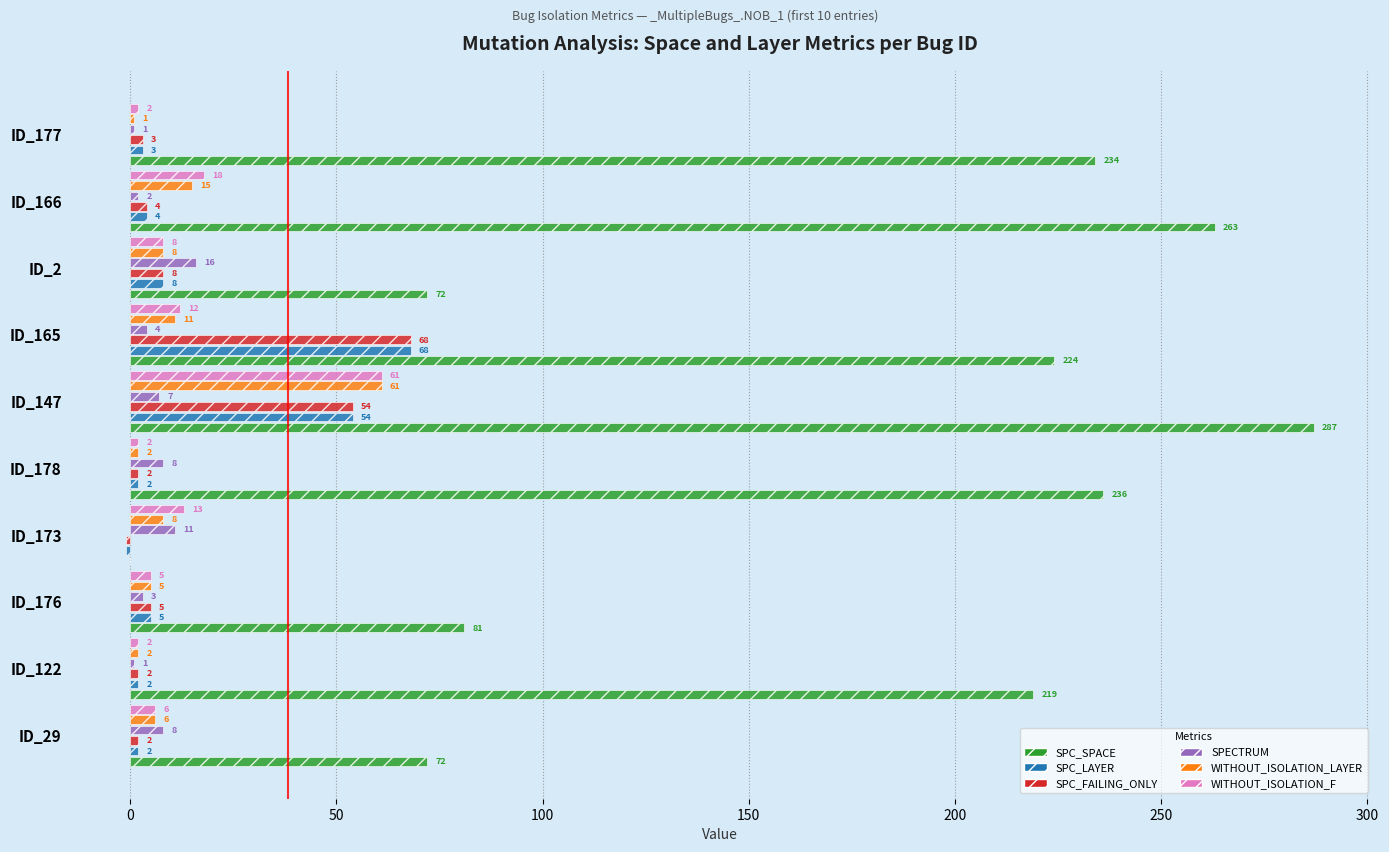

Which category has the highest value in the SPC_FAILING_ONLY series?

ID_165